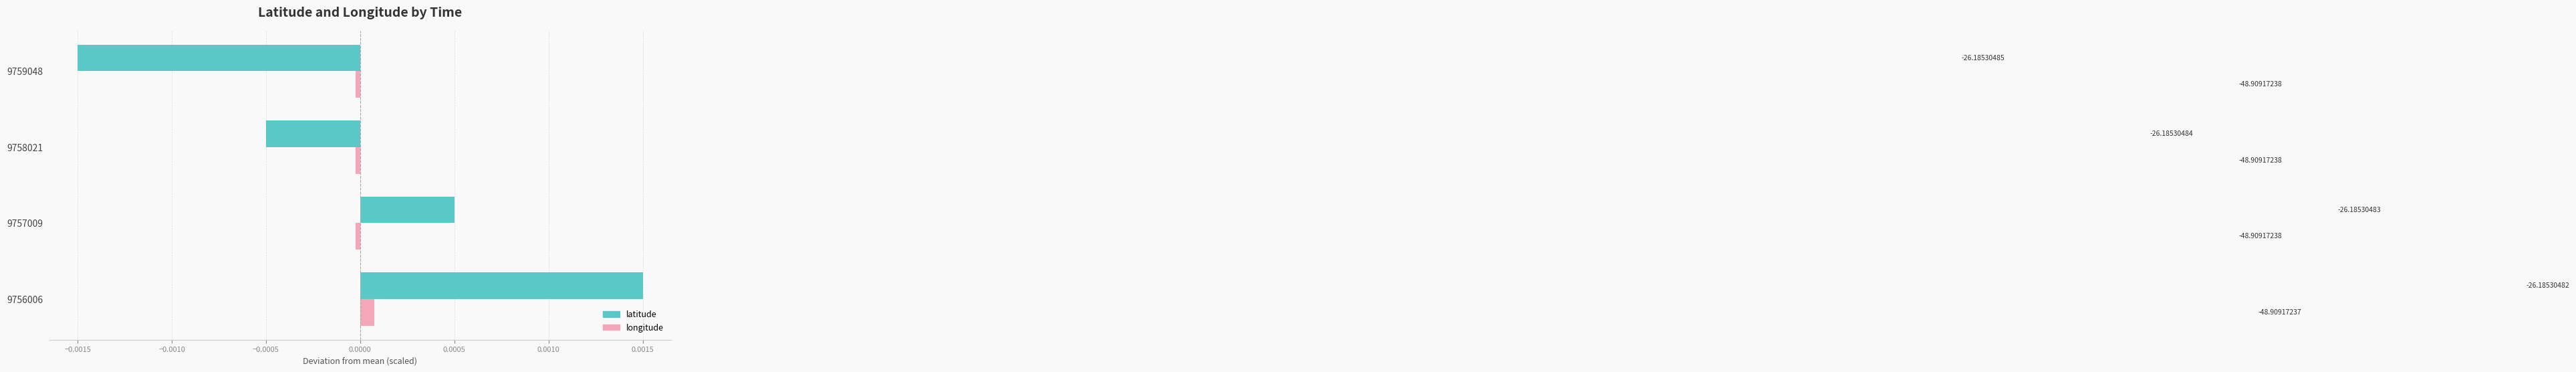

What are all the series names shown in the legend?

latitude, longitude